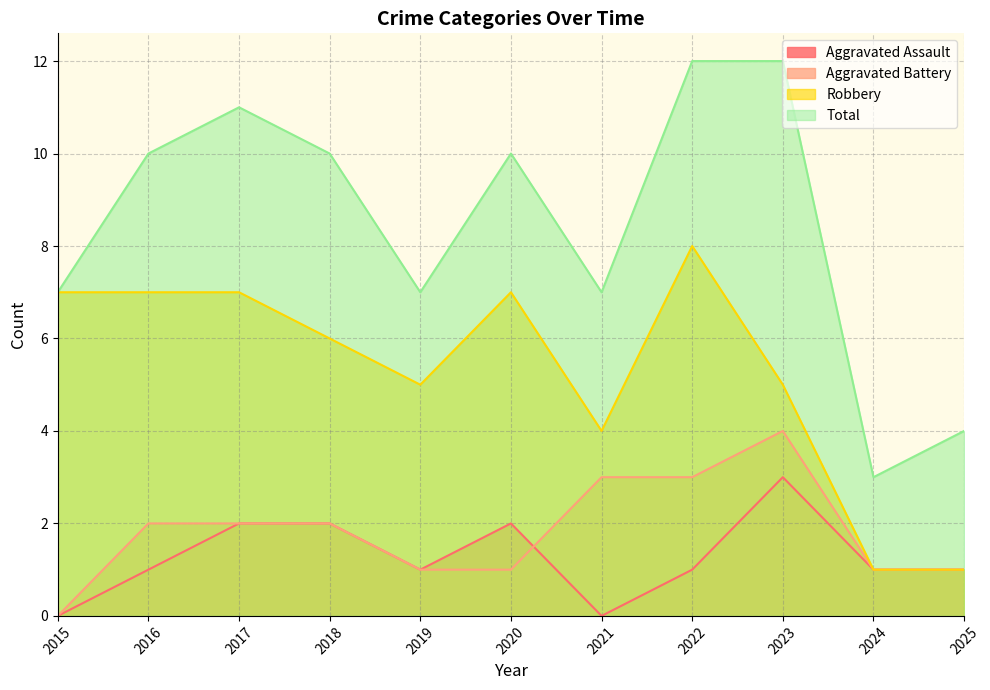

What is the value of the Robbery point at the 2nd from the left?

7